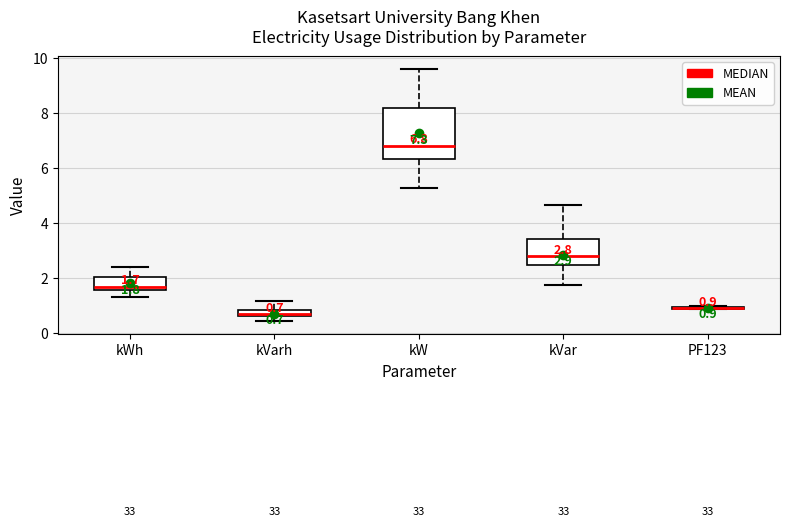

Which box is the tallest, from its lower edge to its upper edge?

kW